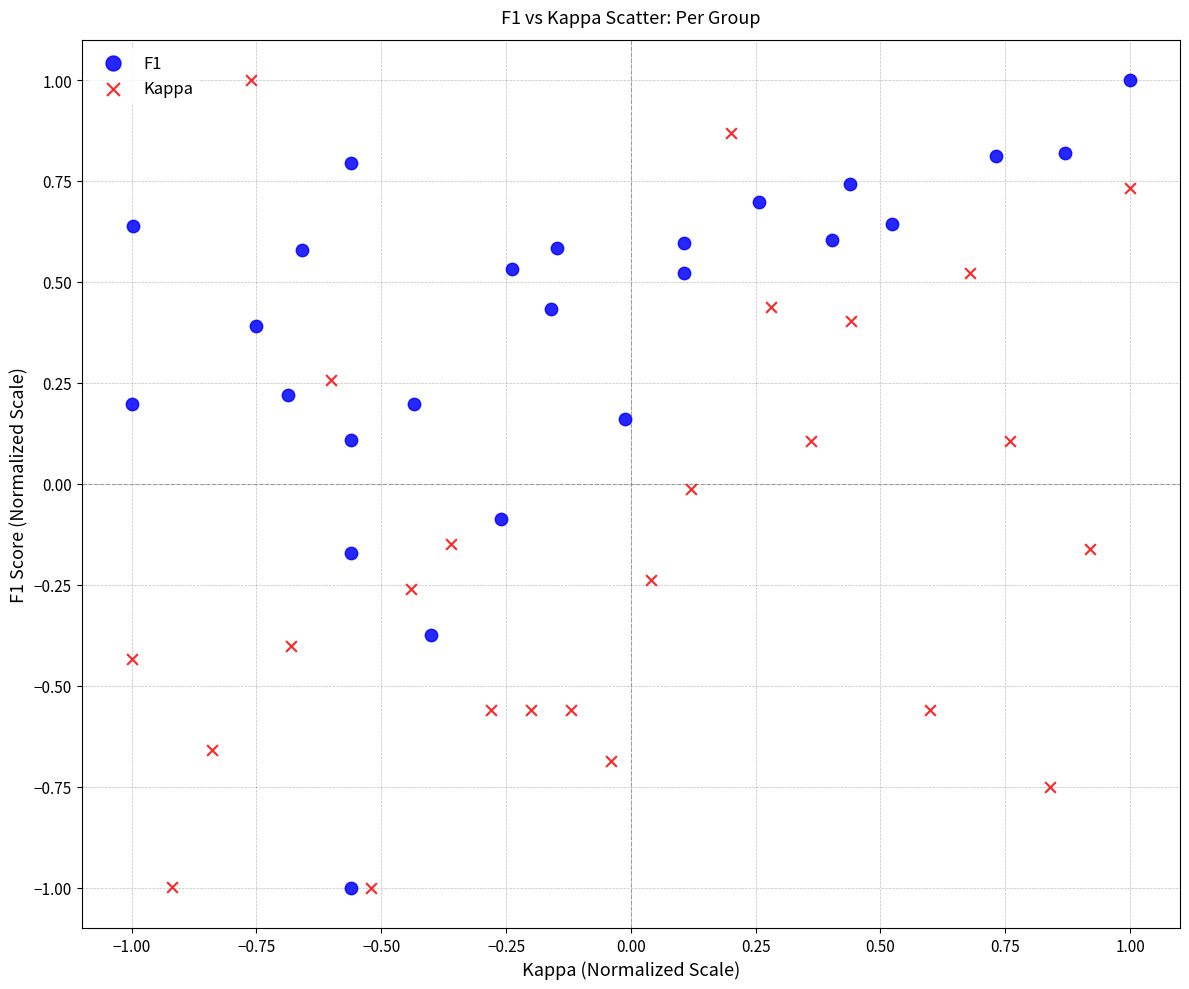

What are all the series names shown in the legend?

F1, Kappa